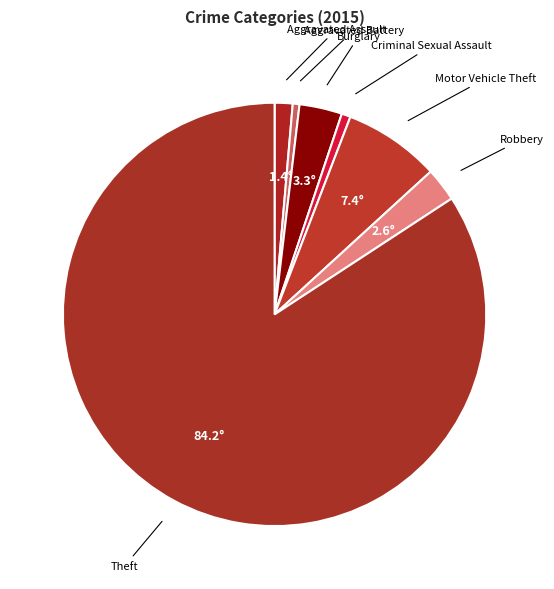

How many segments does this pie chart have?

7